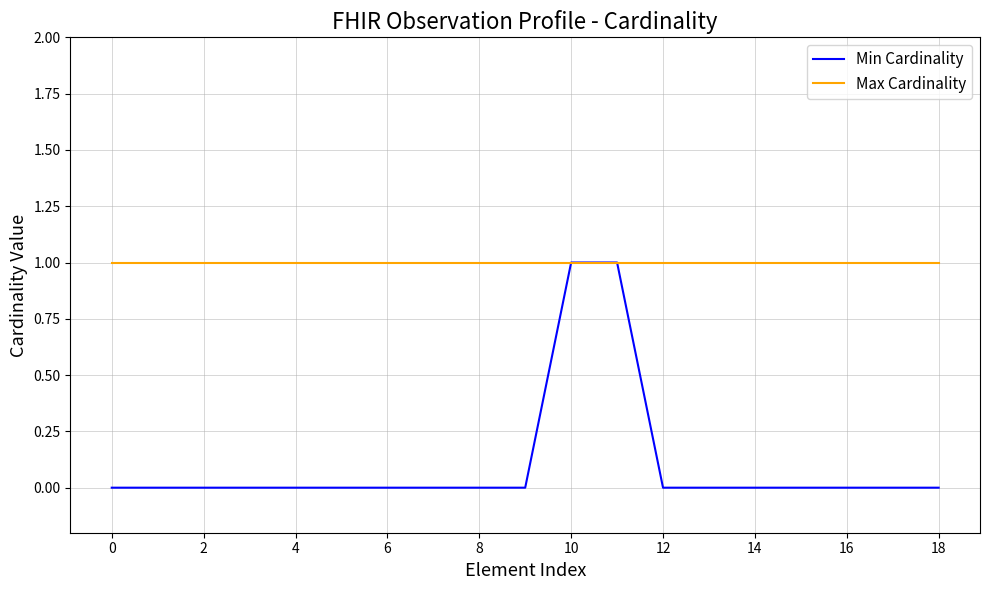

Which series has the largest range (max minus min)?

Min Cardinality